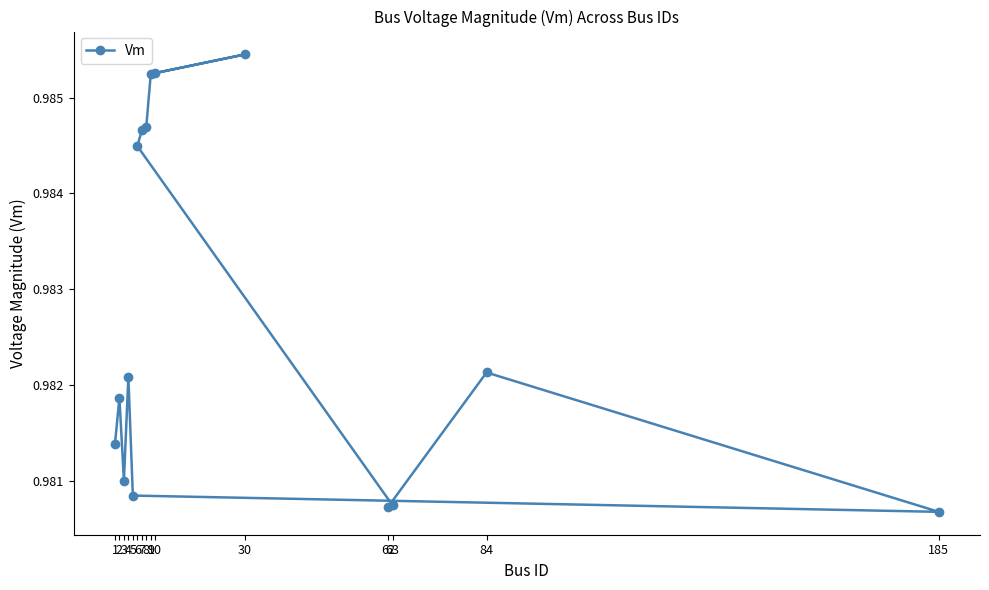

How many lines are shown in the chart?

1